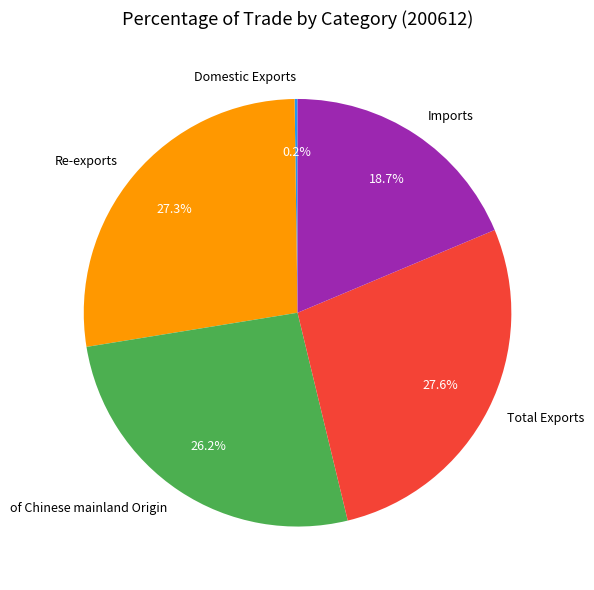

Does any single category account for the majority?

No